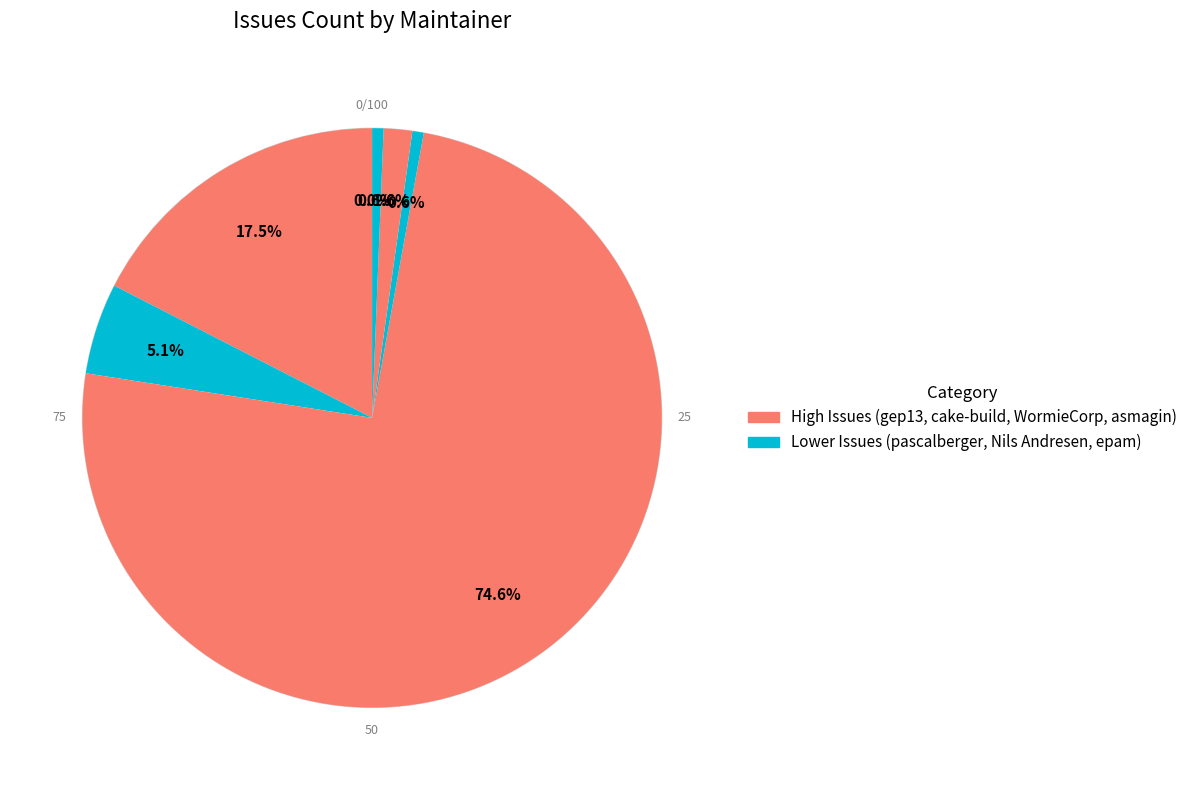

Which category has the smallest portion of the pie?

epam